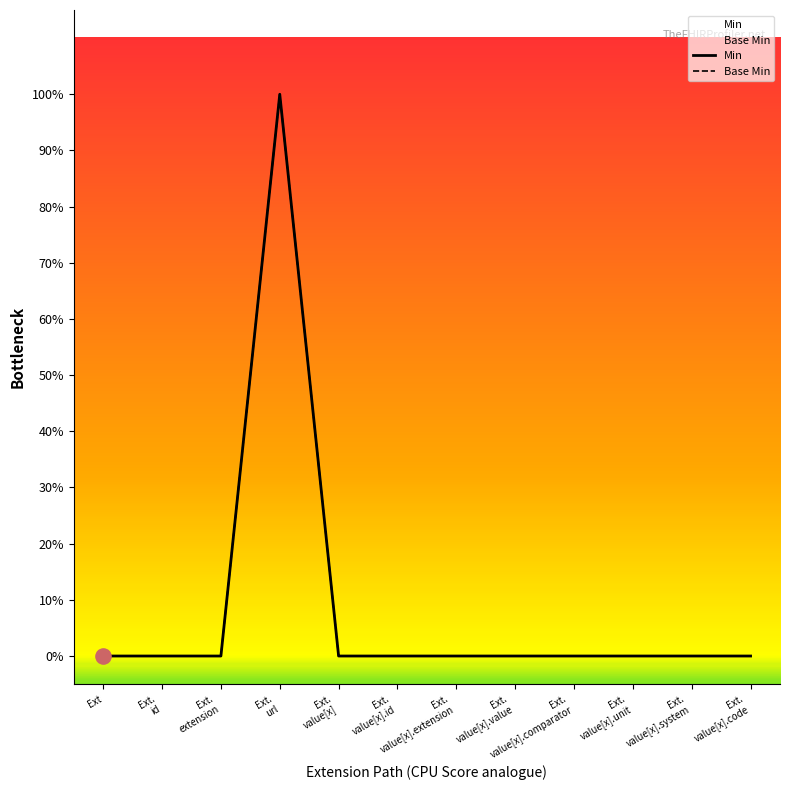

Which series has the largest total across all categories?

Min